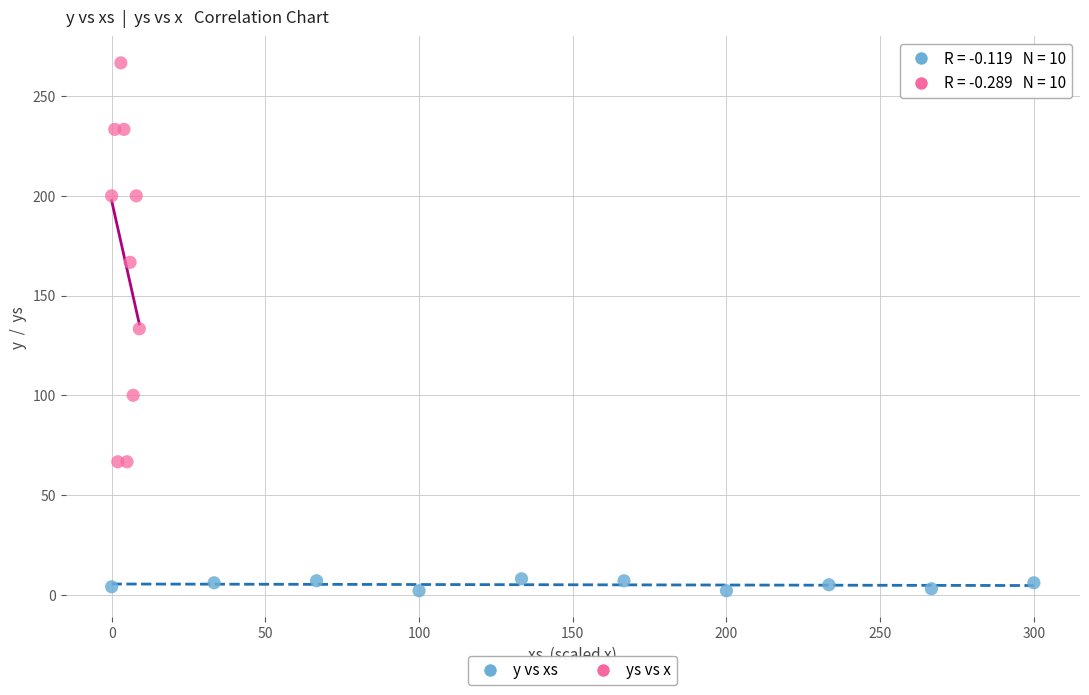

What are all the series names shown in the legend?

y vs xs, ys vs x